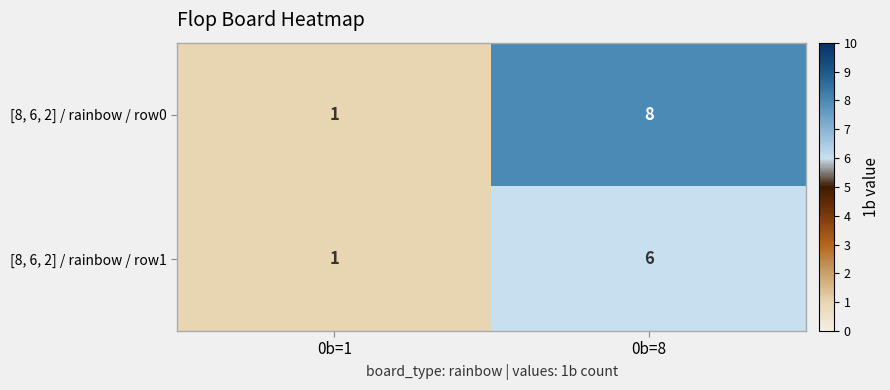

Between 0b=1 and 0b=8, which series saw the biggest shift?

[8, 6, 2] / rainbow / row0